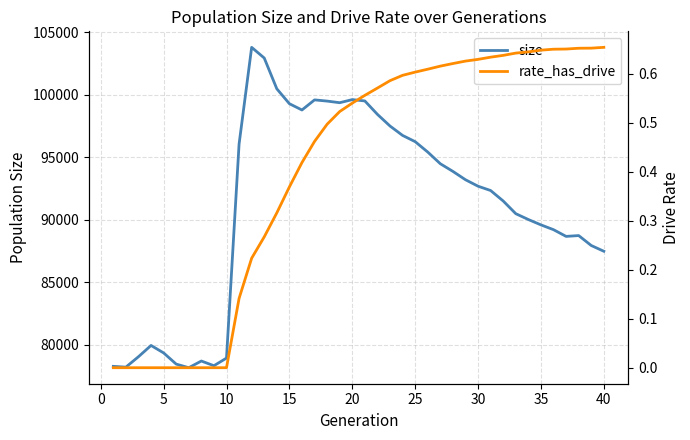

True or false: rate_has_drive and size cross at least once.

False